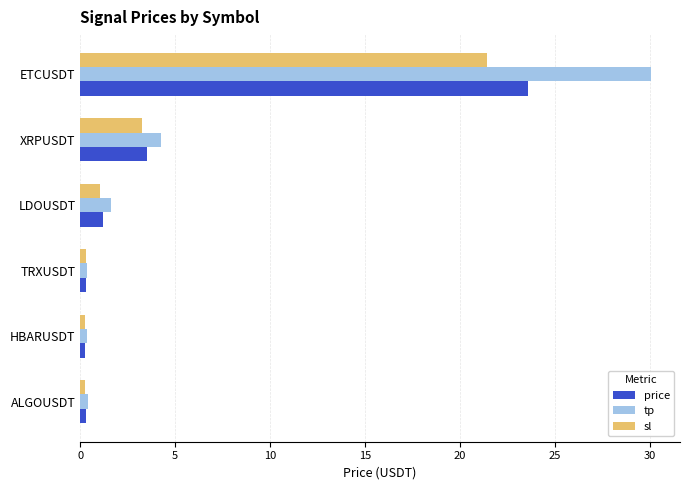

At which label is price closest to 11?

XRPUSDT